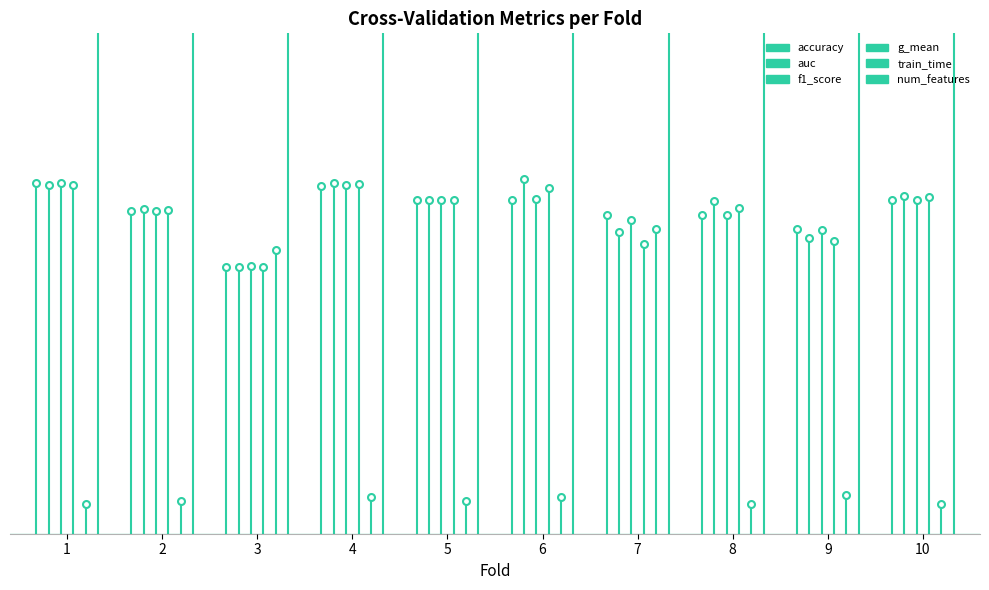

What are all the series names shown in the legend?

accuracy, auc, f1_score, g_mean, train_time, num_features